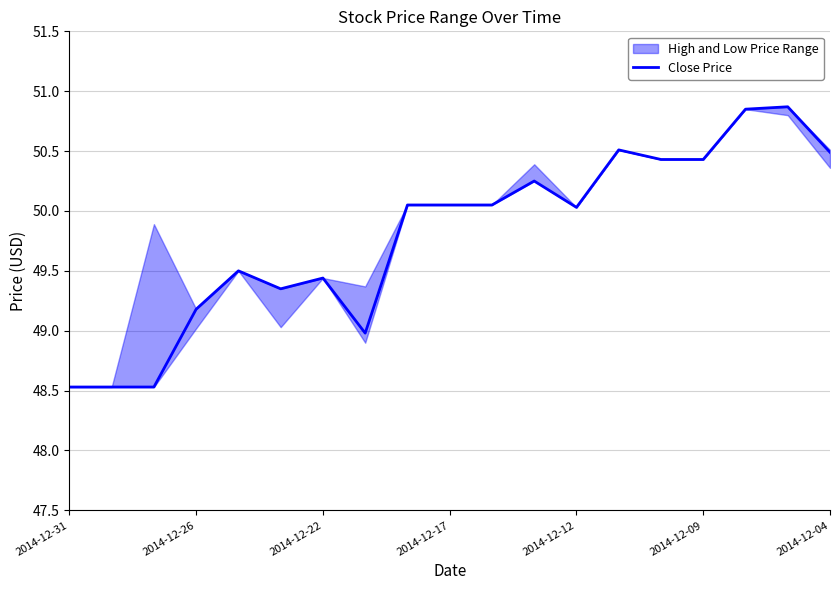

How many data points are above 50?

11